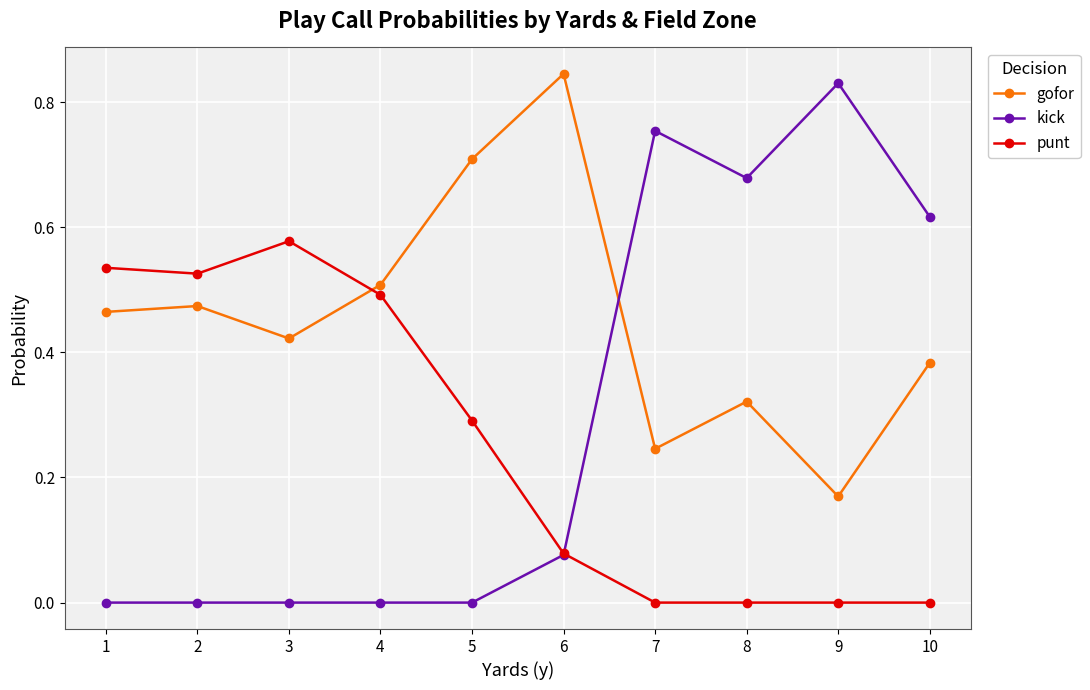

True or false: punt has a value of 0.3 at 5.

True